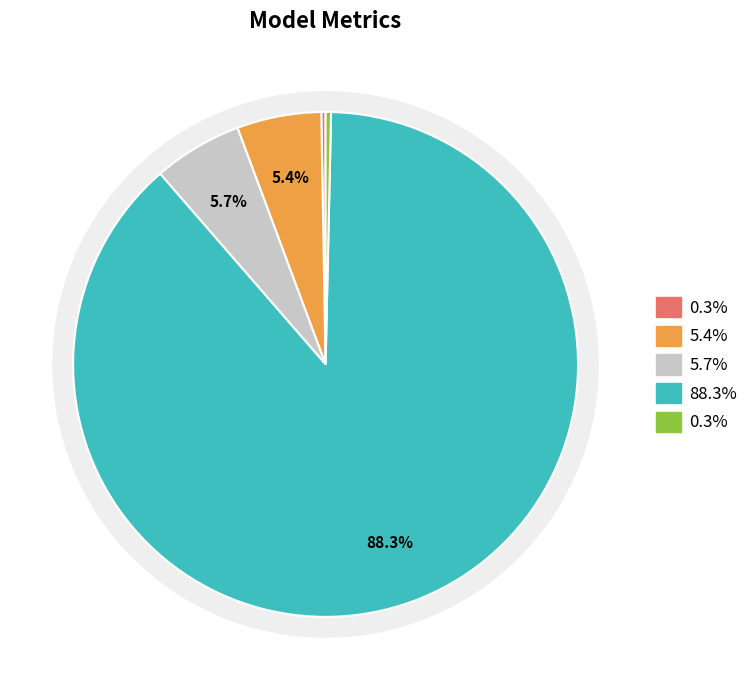

To the nearest percent, what is the combined percentage of Inference Time and SMAPE?

6%